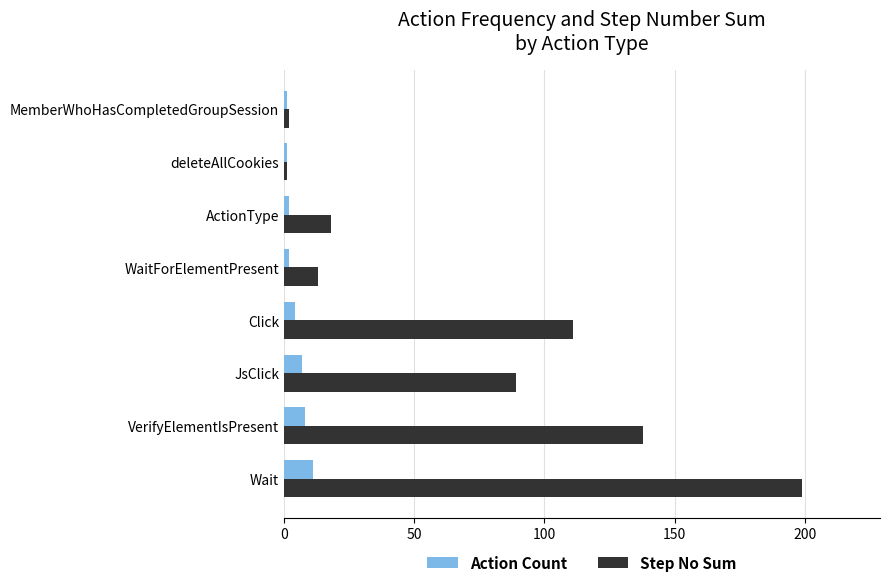

Which series changed the most between Wait and ActionType?

Step No Sum